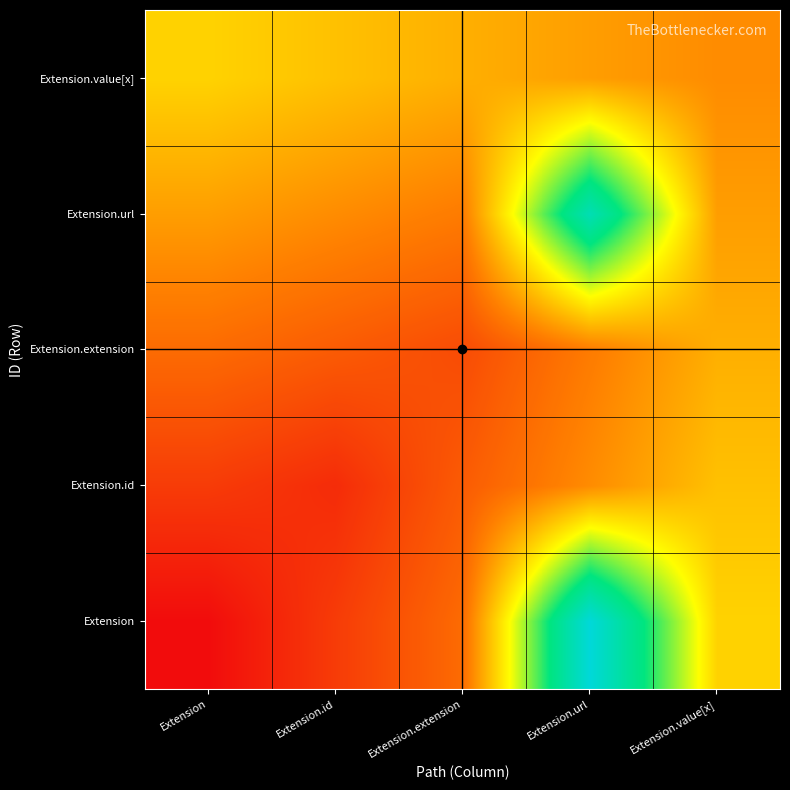

Which has a higher value, Extension.url or Extension.id?

Extension.url